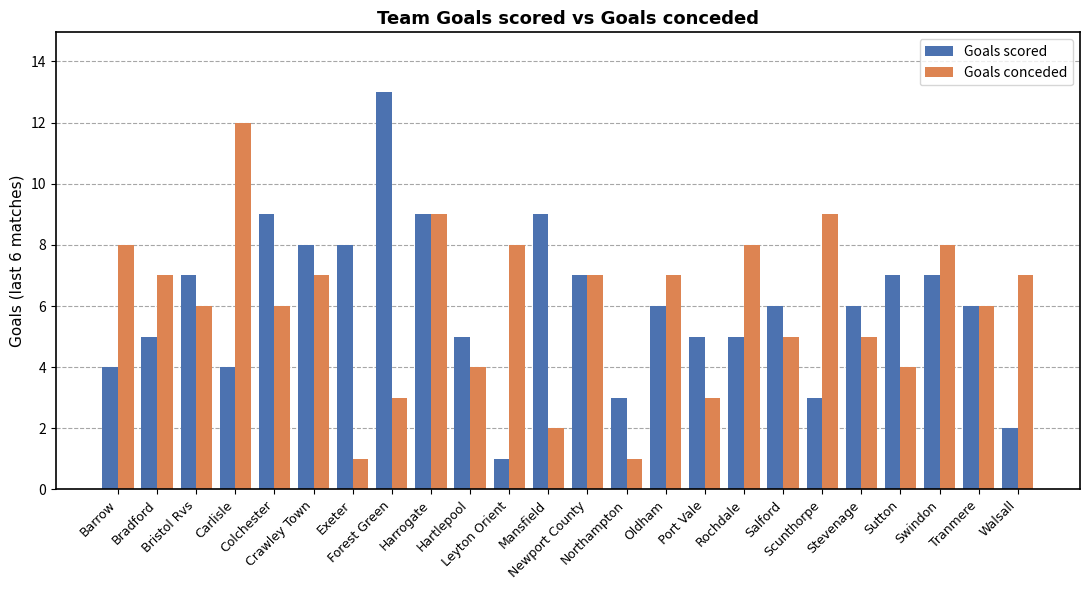

What is the difference between the maximum and minimum values in the Goals conceded series?

11